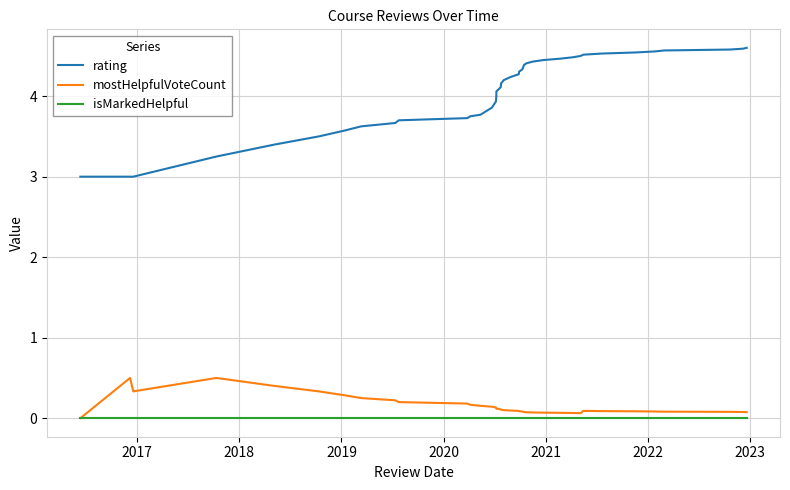

True or false: isMarkedHelpful and rating intersect in this chart.

False